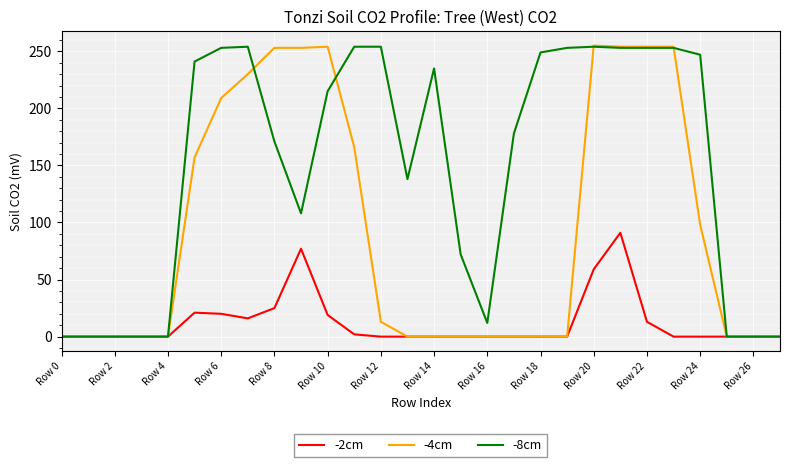

Is this an area chart (filled region under the line)?

No